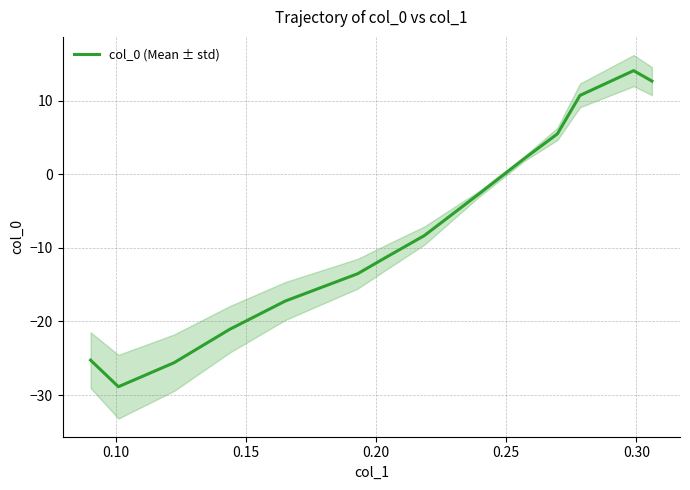

What is the highest value of the col_0 (Mean ± std) series?

14.1